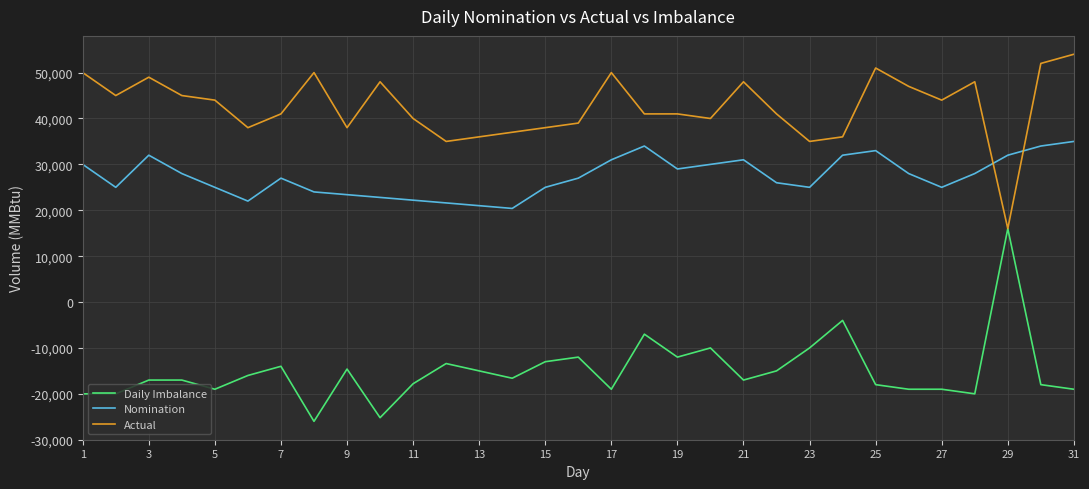

Which series has the largest total across all categories?

Actual